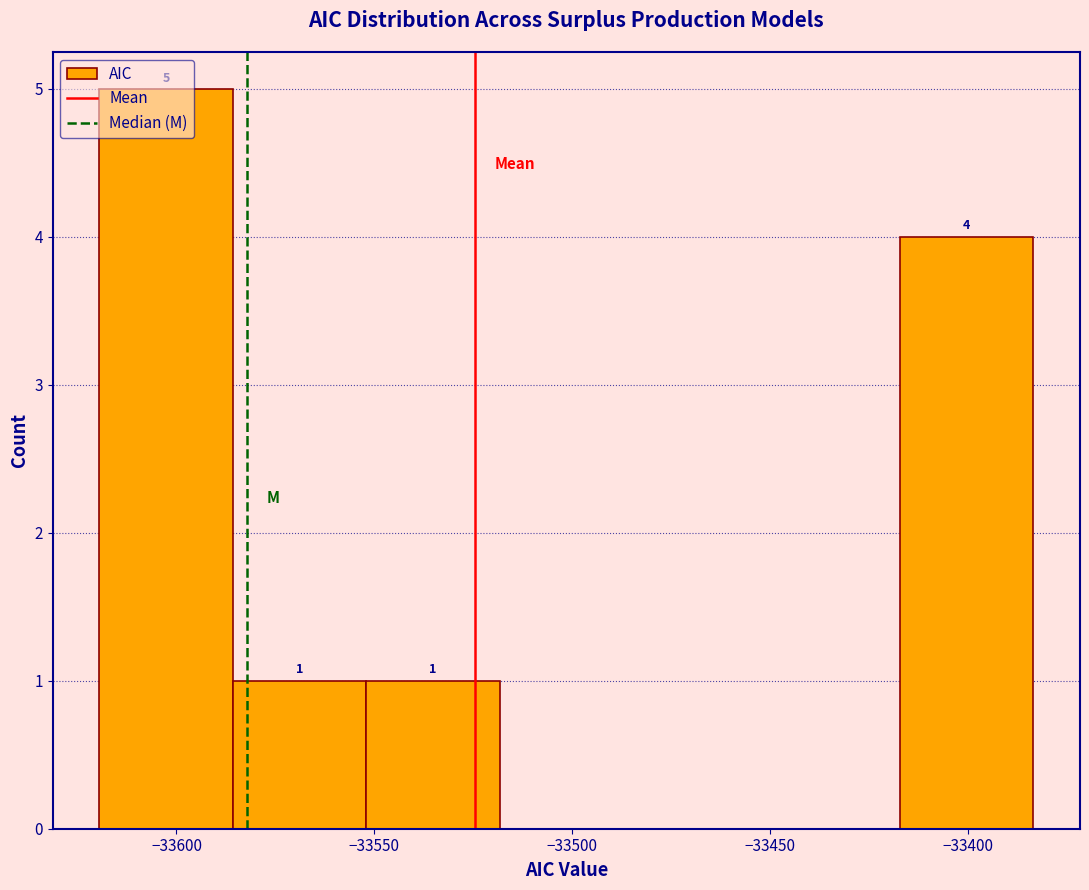

Which range on the x-axis has the tallest bar?

-33620 to -33585